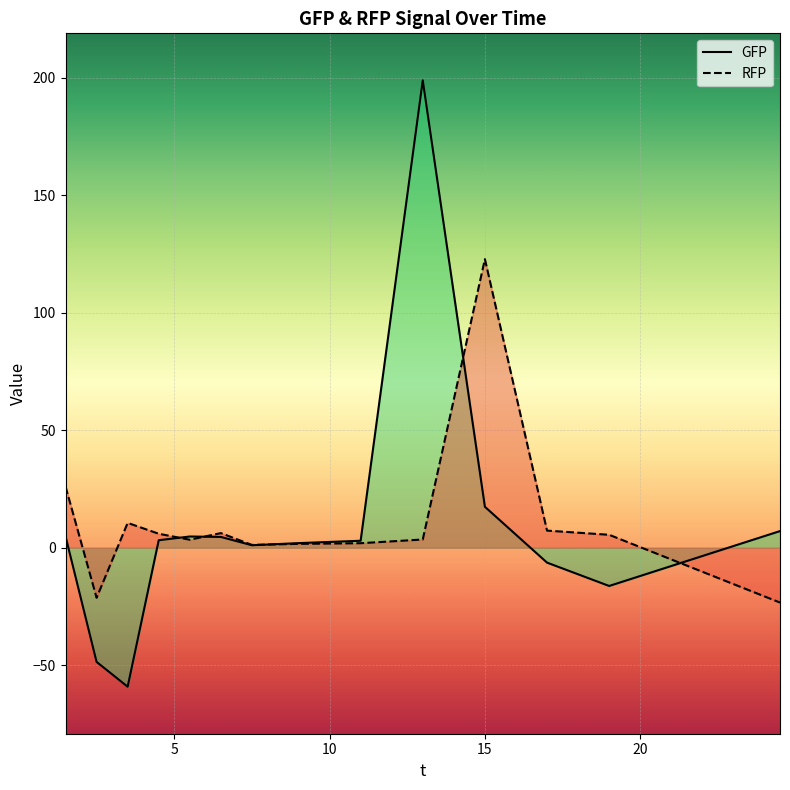

True or false: GFP and RFP intersect in this chart.

True